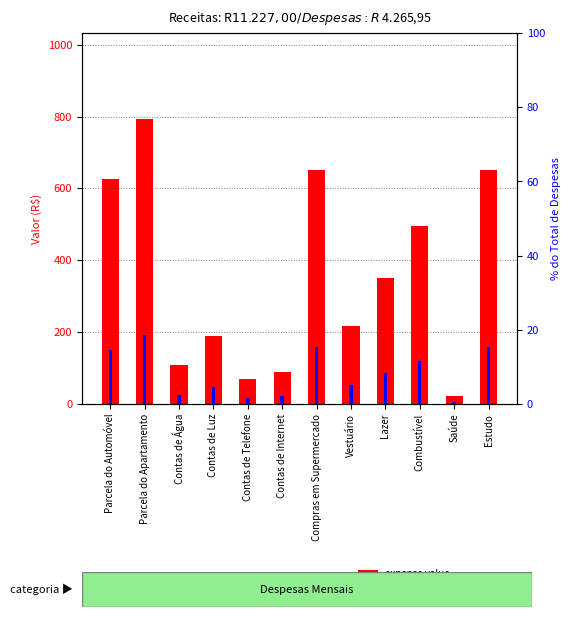

Reading left to right, what are all the values shown in this chart?

expense value: Parcela do Automóvel=625.1	Parcela do Apartamento=794.1	Contas de Água=107.8	Contas de Luz=189.9	Contas de Telefone=69.9	Contas de Internet=89.9	Compras em Supermercado=652.1	Vestuário=217.9	Lazer=351.0	Combustível=495.1	Saúde=23.1	Estudo=650.0
percentile rank within total: Parcela do Automóvel=14.7	Parcela do Apartamento=18.6	Contas de Água=2.5	Contas de Luz=4.5	Contas de Telefone=1.6	Contas de Internet=2.1	Compras em Supermercado=15.3	Vestuário=5.1	Lazer=8.2	Combustível=11.6	Saúde=0.5	Estudo=15.2